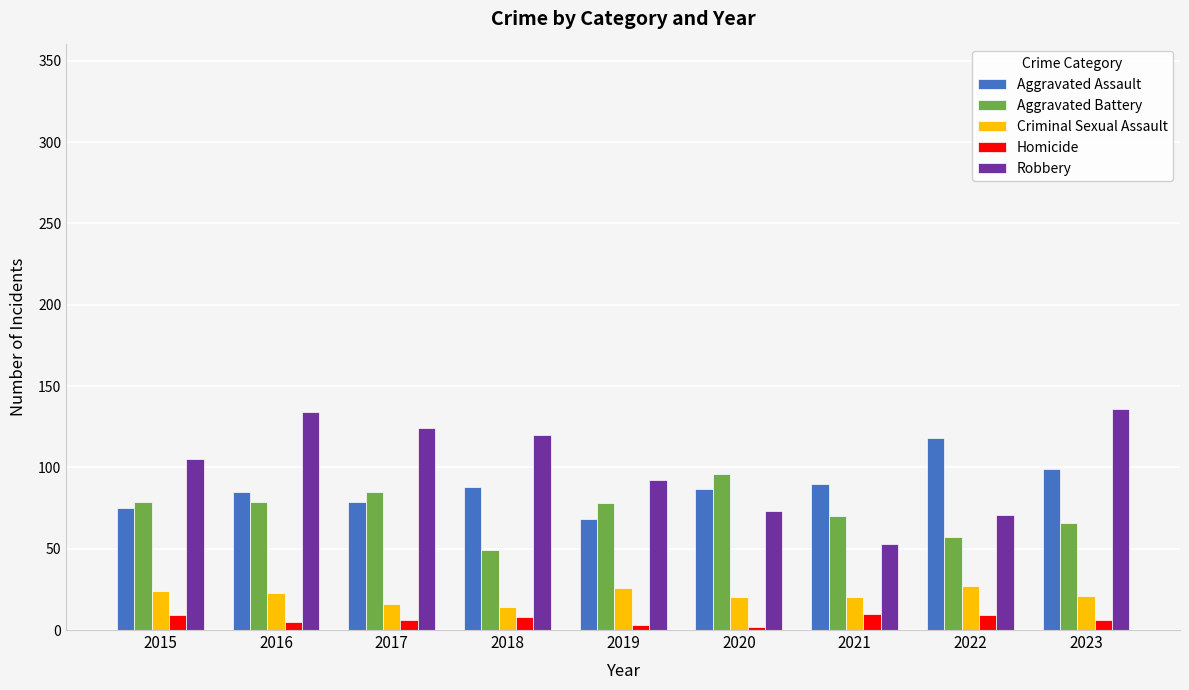

Count the Homicide values in the range 5 to 9.

6